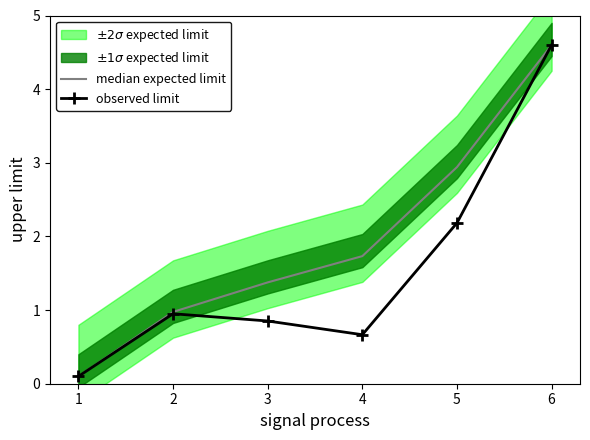

At which label does median expected limit first exceed 1?

3